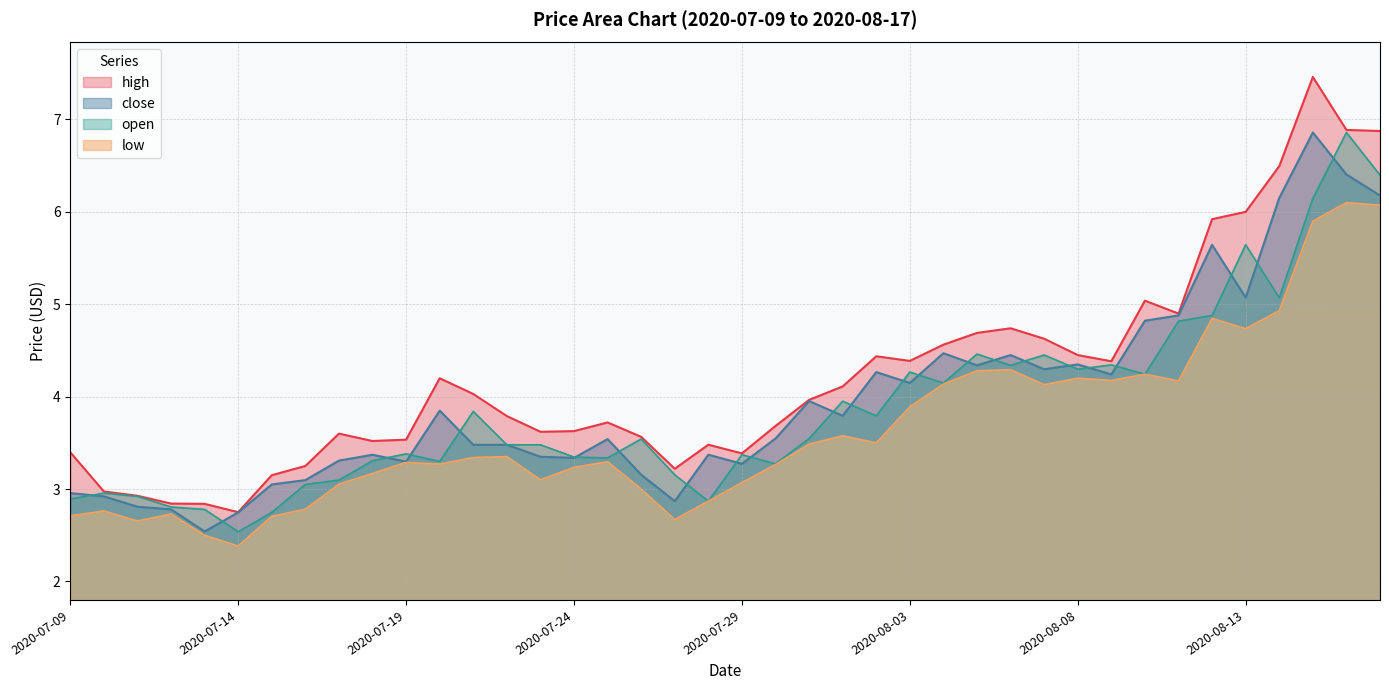

Reading right to left, what are all the values shown in this chart?

high: 6.9	6.9	7.5	6.5	6.0	5.9	4.9	5.0	4.4	4.5	4.6	4.7	4.7	4.6	4.4	4.4	4.1	4.0	3.7	3.4	3.5	3.2	3.6	3.7	3.6	3.6	3.8	4.0	4.2	3.5	3.5	3.6	3.2	3.1	2.8	2.8	2.8	2.9	3.0	3.4
low: 6.1	6.1	5.9	4.9	4.7	4.8	4.2	4.2	4.2	4.2	4.1	4.3	4.3	4.1	3.9	3.5	3.6	3.5	3.3	3.1	2.9	2.7	3.0	3.3	3.2	3.1	3.4	3.3	3.3	3.3	3.2	3.1	2.8	2.7	2.4	2.5	2.7	2.7	2.8	2.7
open: 6.4	6.9	6.1	5.1	5.6	4.9	4.8	4.2	4.3	4.3	4.5	4.3	4.5	4.1	4.3	3.8	4.0	3.5	3.3	3.4	2.9	3.2	3.5	3.3	3.3	3.5	3.5	3.8	3.3	3.4	3.3	3.1	3.0	2.7	2.5	2.8	2.8	2.9	3.0	2.9
close: 6.2	6.4	6.9	6.2	5.1	5.6	4.9	4.8	4.2	4.3	4.3	4.5	4.3	4.5	4.1	4.3	3.8	4.0	3.5	3.3	3.4	2.9	3.2	3.5	3.3	3.4	3.5	3.5	3.8	3.3	3.4	3.3	3.1	3.0	2.7	2.5	2.8	2.8	2.9	3.0